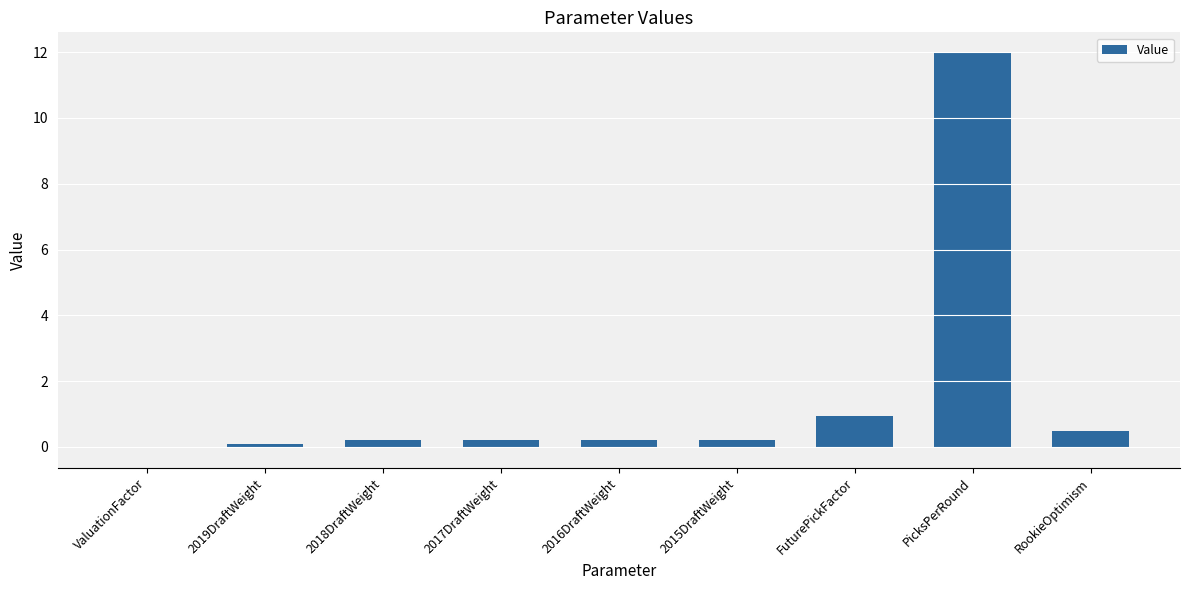

Where is the data nearest to the value 5?

FuturePickFactor